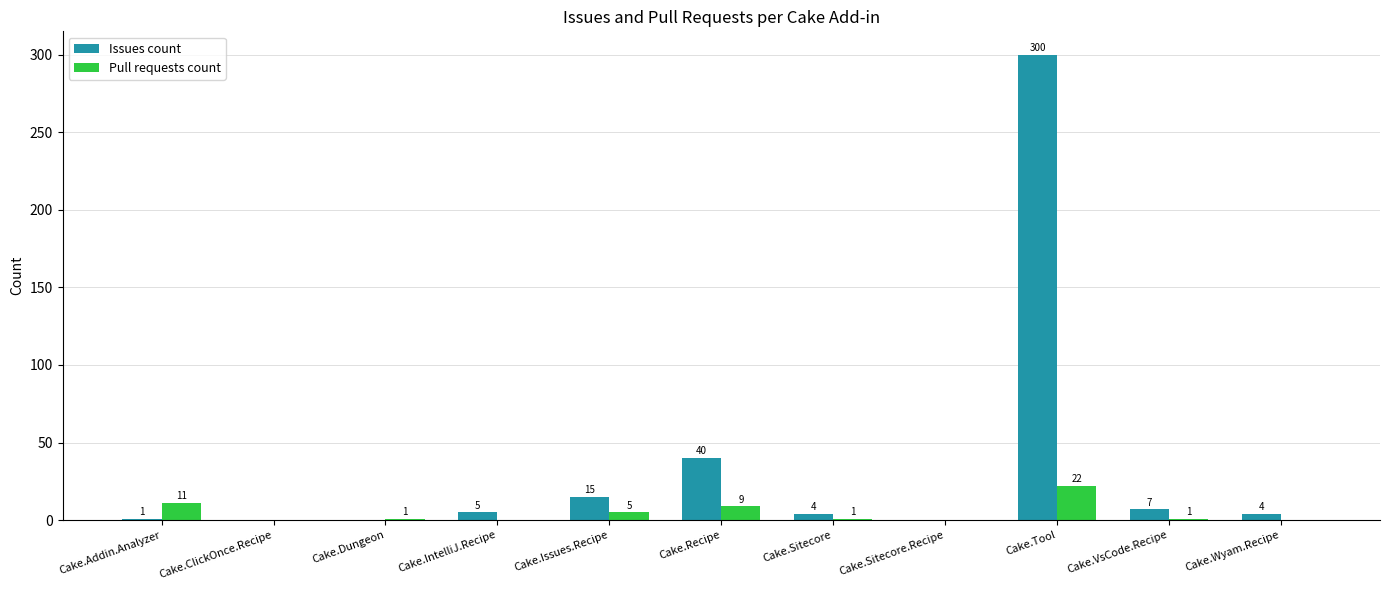

At which label does Pull requests count reach its peak?

Cake.Tool